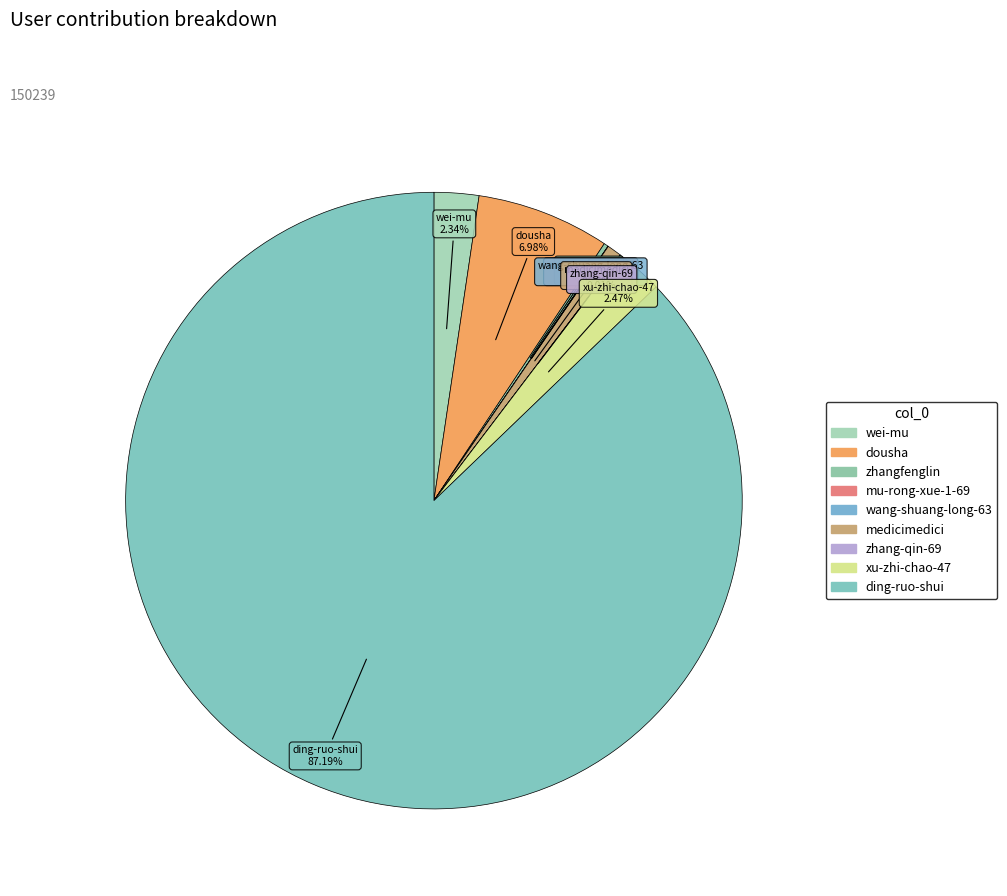

What is the smallest slice in the pie chart?

wang-shuang-long-63